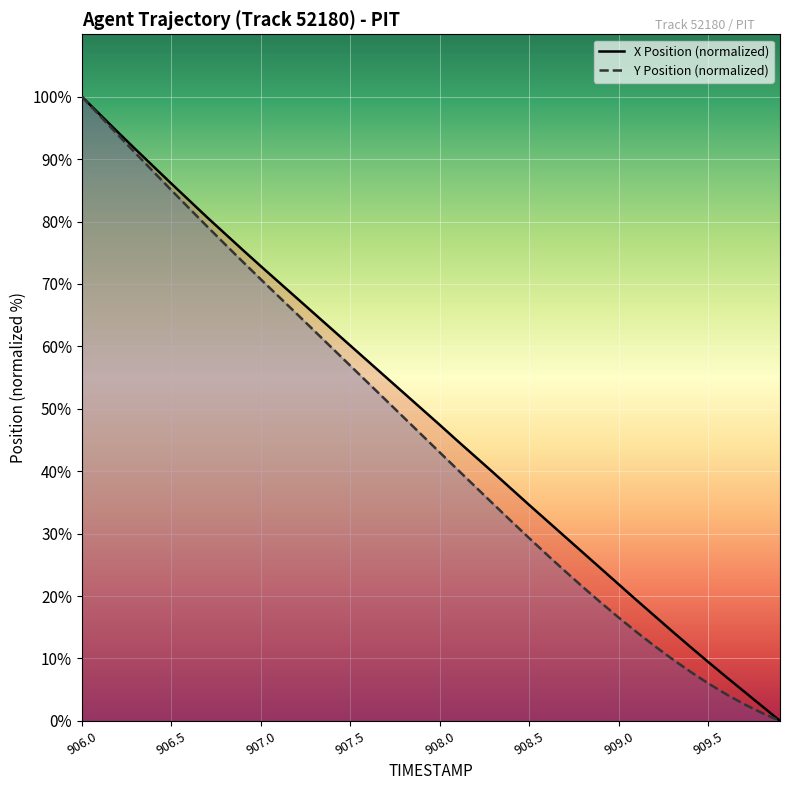

What is the average value of the X series?

48.9